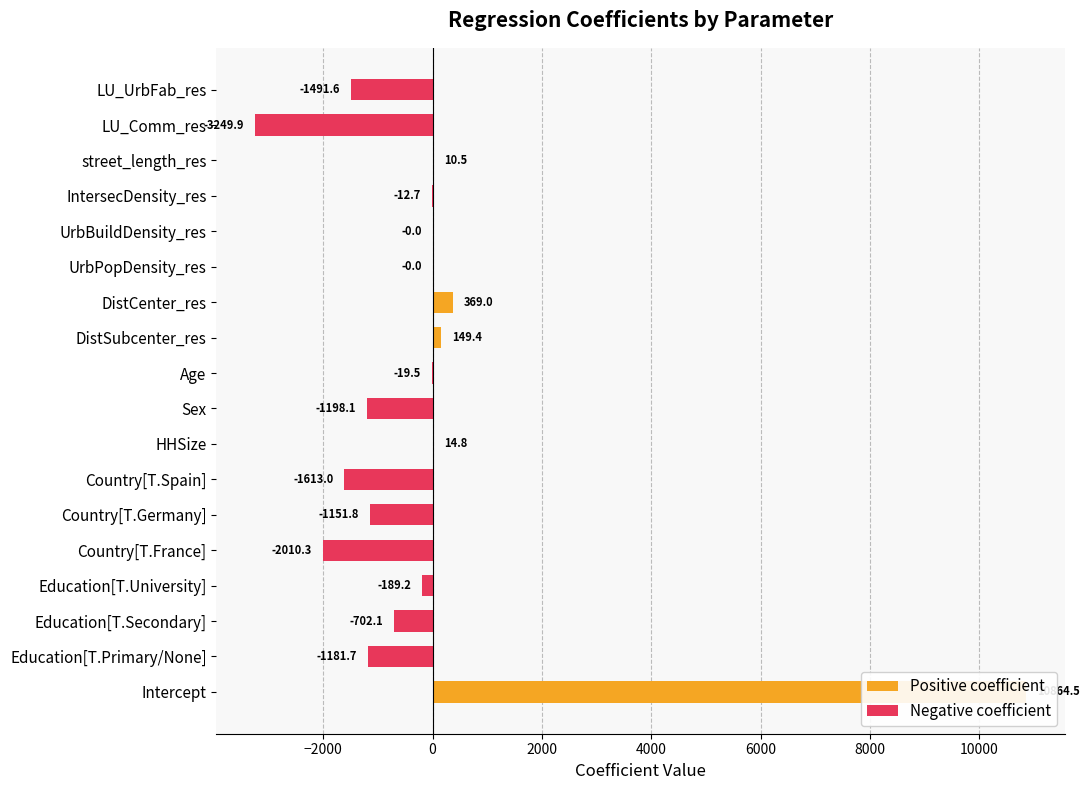

True or false: the data shows 7540.3 at Intercept.

False